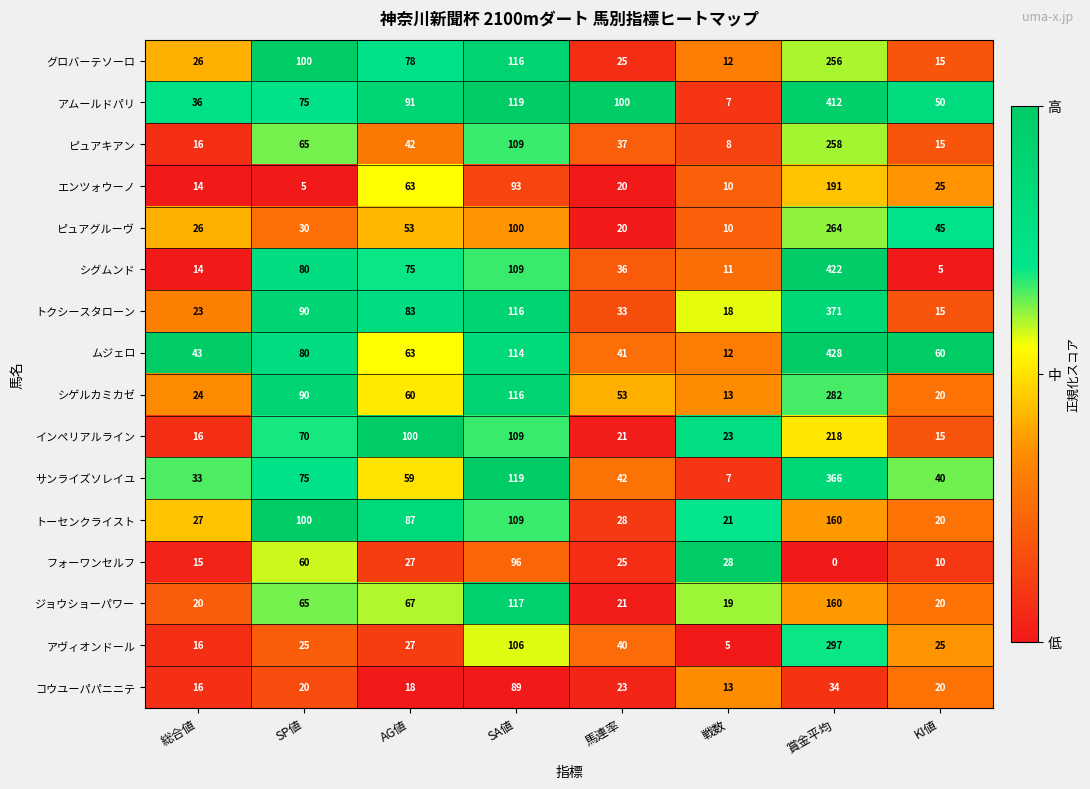

What is the sum of the トーセンクライスト values at SA値 and 戦数?

130